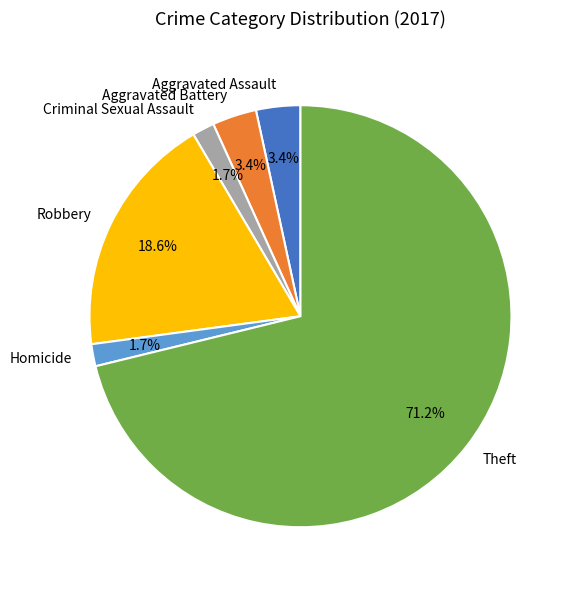

To the nearest percent, what portion does Aggravated Assault represent?

3%